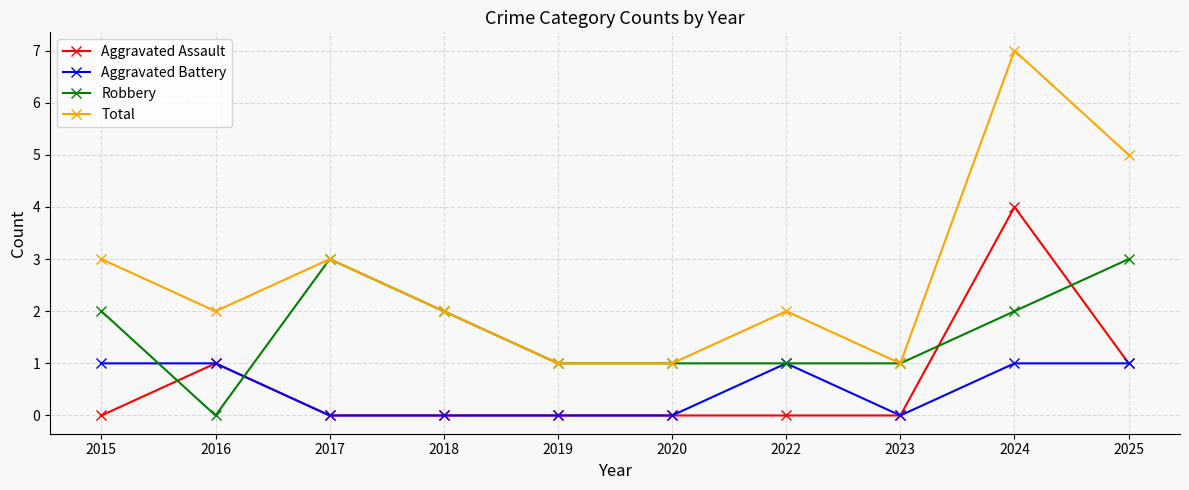

Read the Total value at 2022.

2